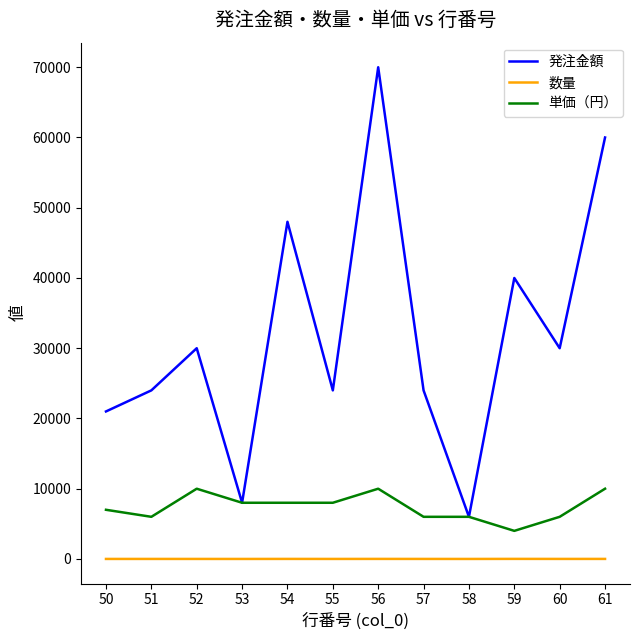

What is the difference between the maximum and minimum values in the 発注金額 series?

64000